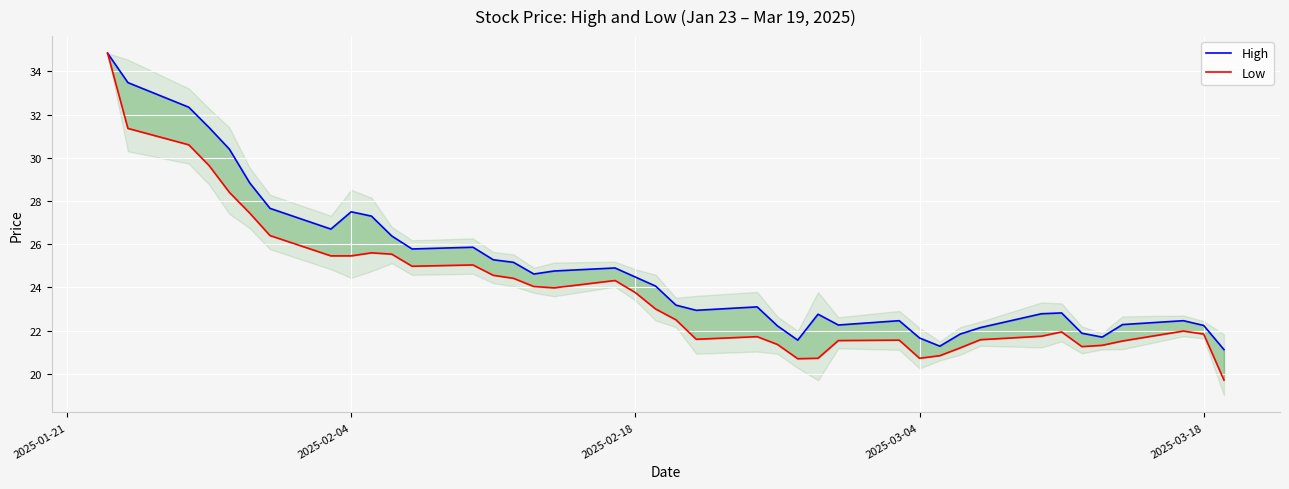

List the series in order of their peak value, lowest first.

High, Low